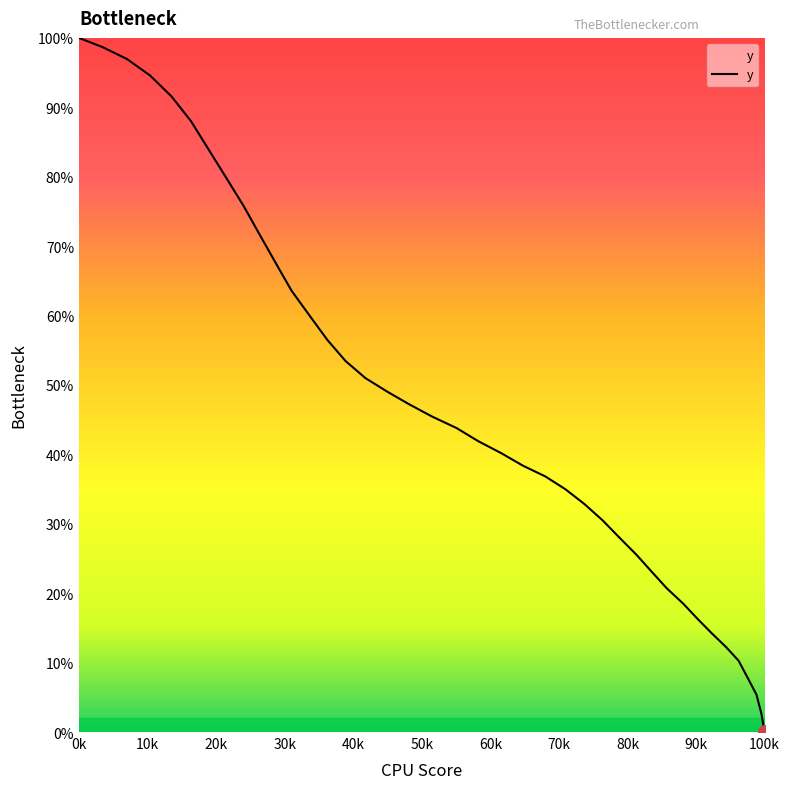

What is the greatest value displayed?

100.0